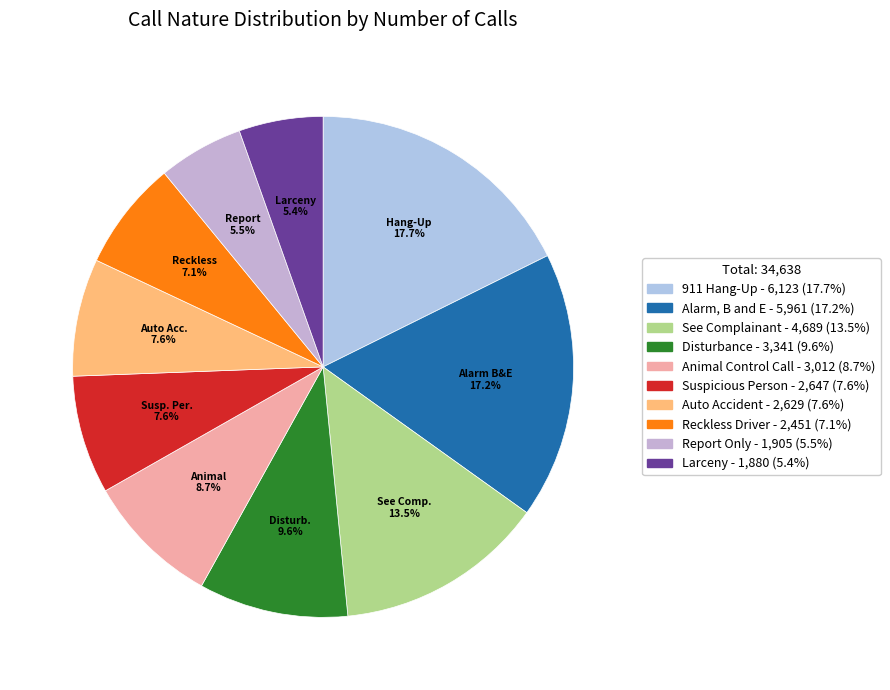

Which slice is the largest?

911 Hang-Up